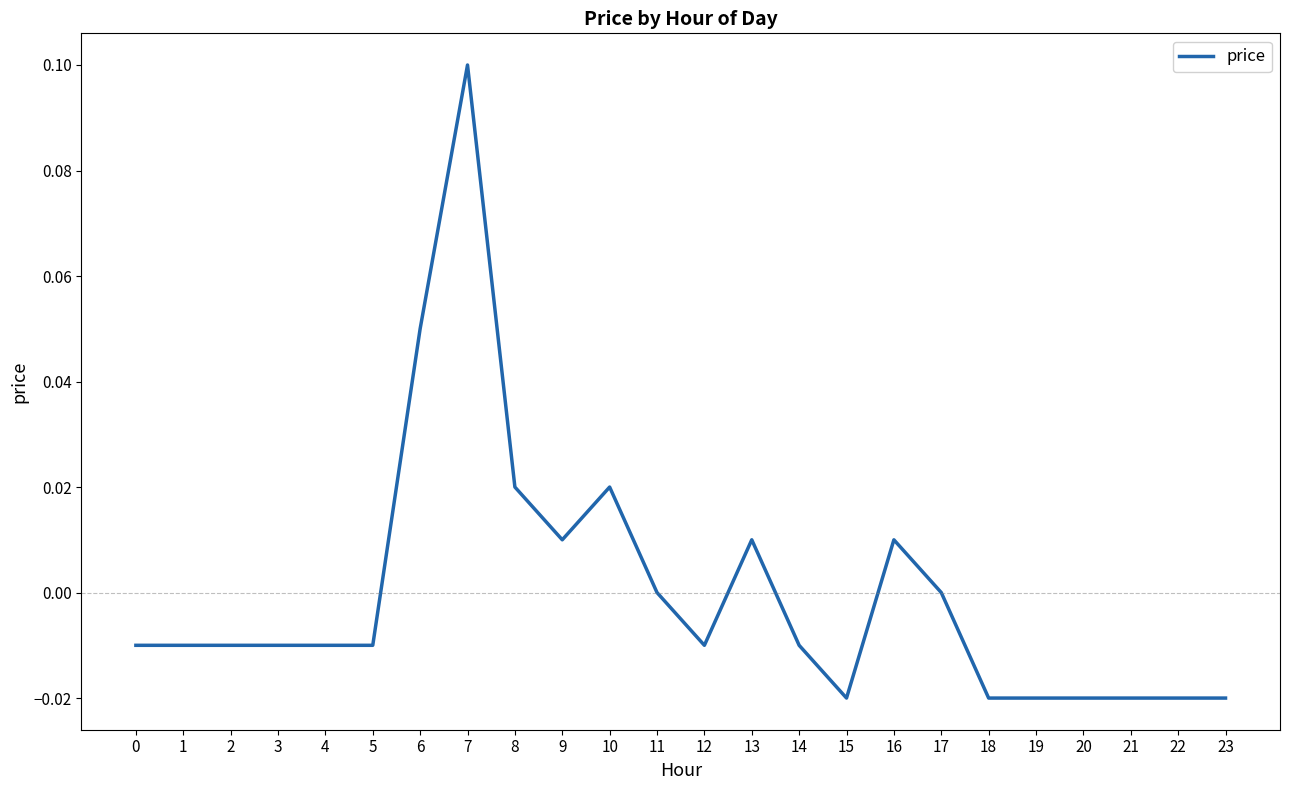

How many series are shown in this chart?

1